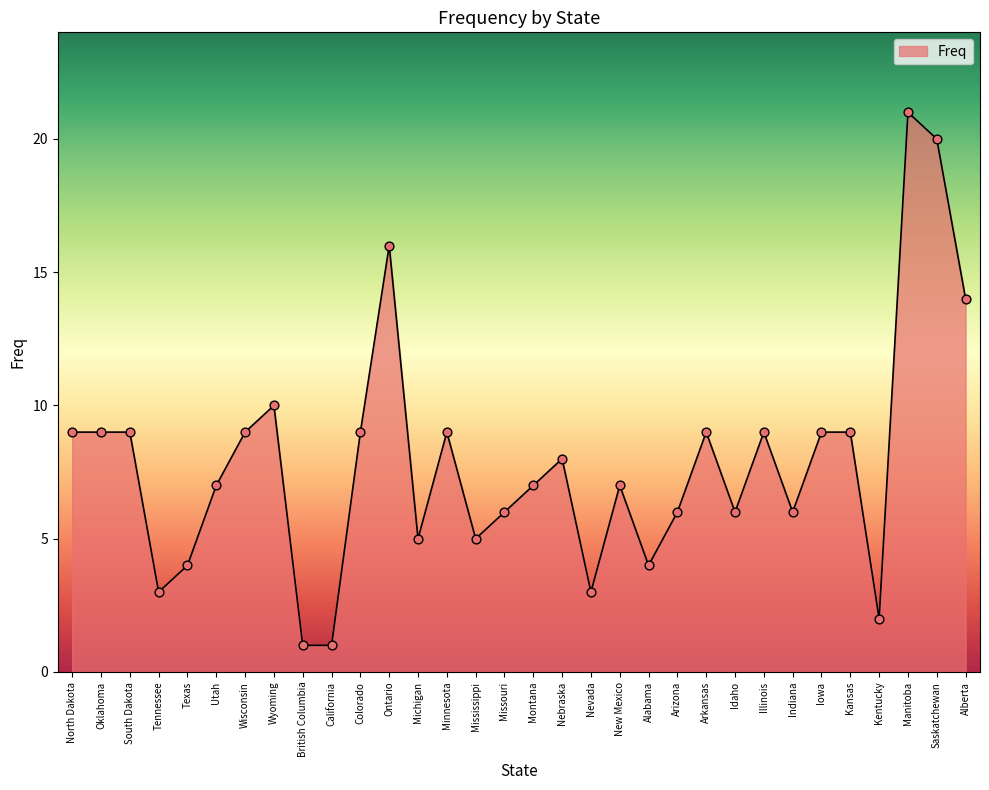

What is the ratio of the value at Arizona to the value at Ontario?

0.4